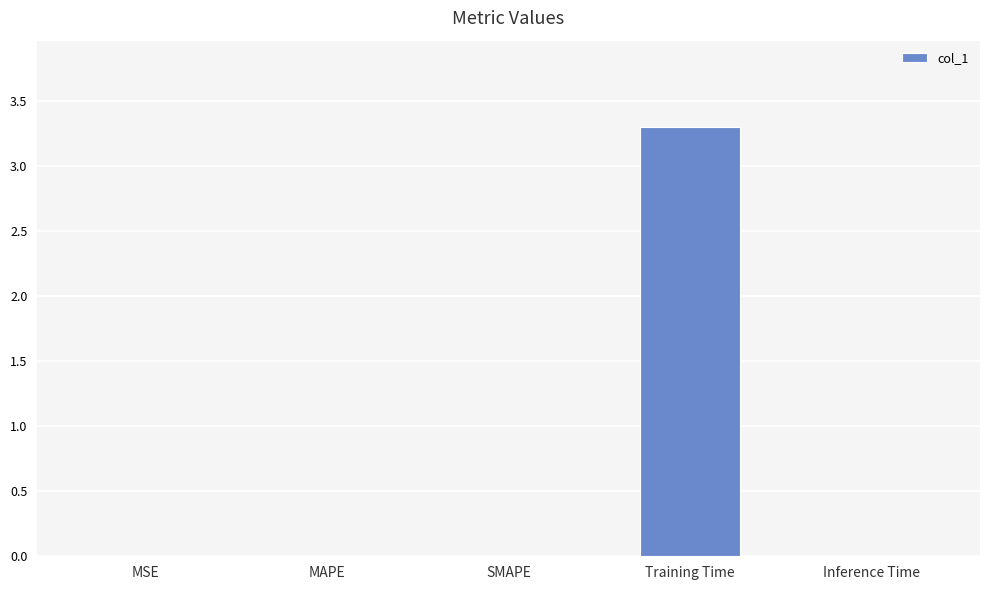

What is the greatest value displayed?

3.3